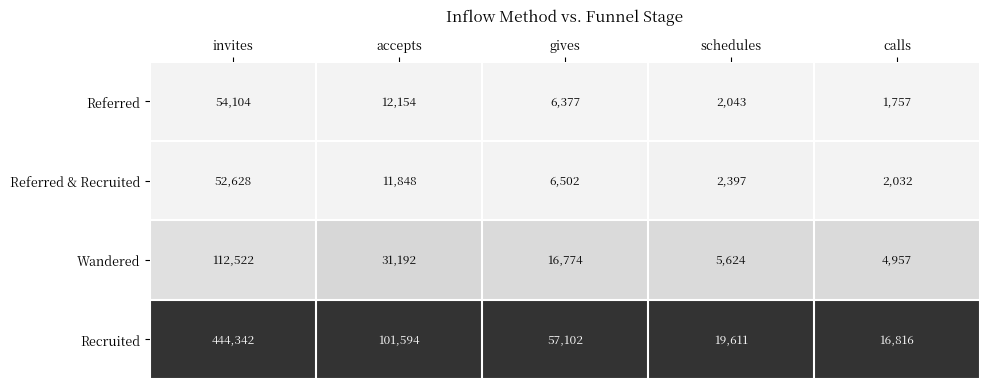

Which series changed the most between invites and gives?

Recruited